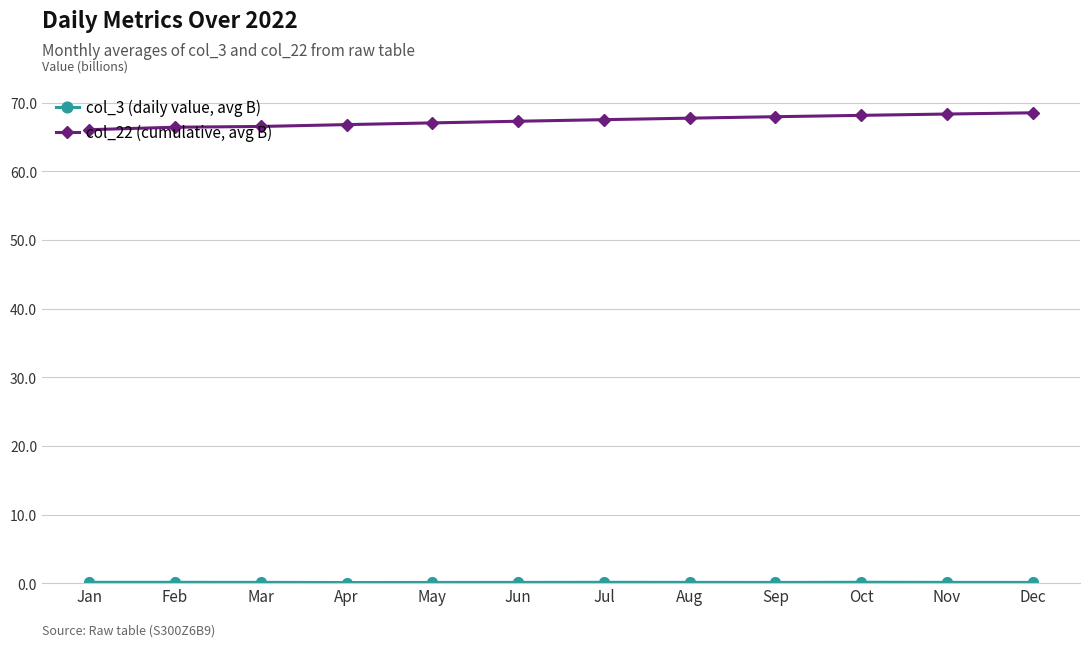

How many lines are shown in the chart?

2